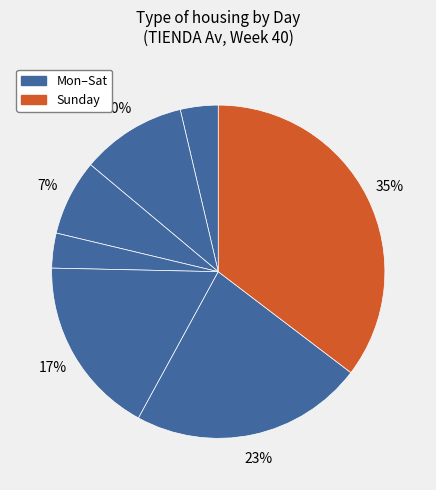

Rank the categories by value from highest to lowest.

Sunday, Saturday, Friday, Tuesday, Wednesday, Monday, Thursday